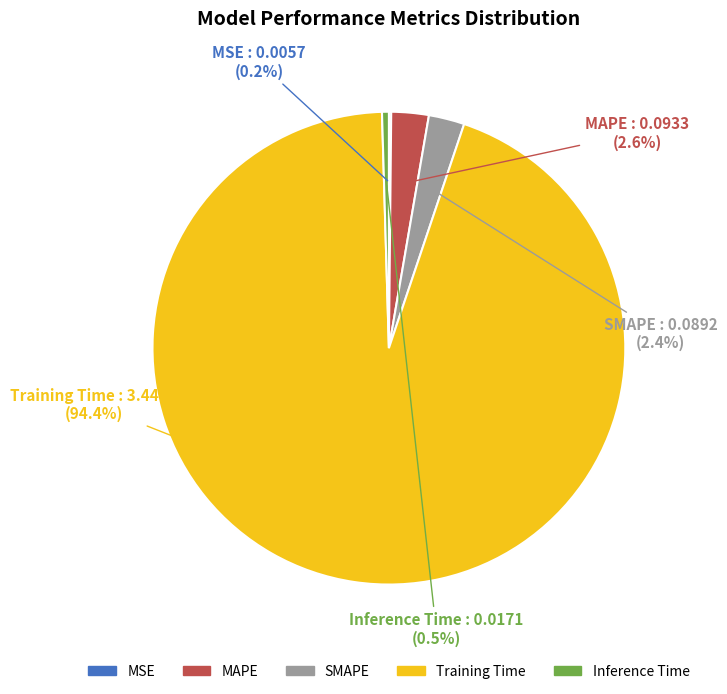

To the nearest percent, what is the difference between the Training Time and MAPE slice percentages?

92%